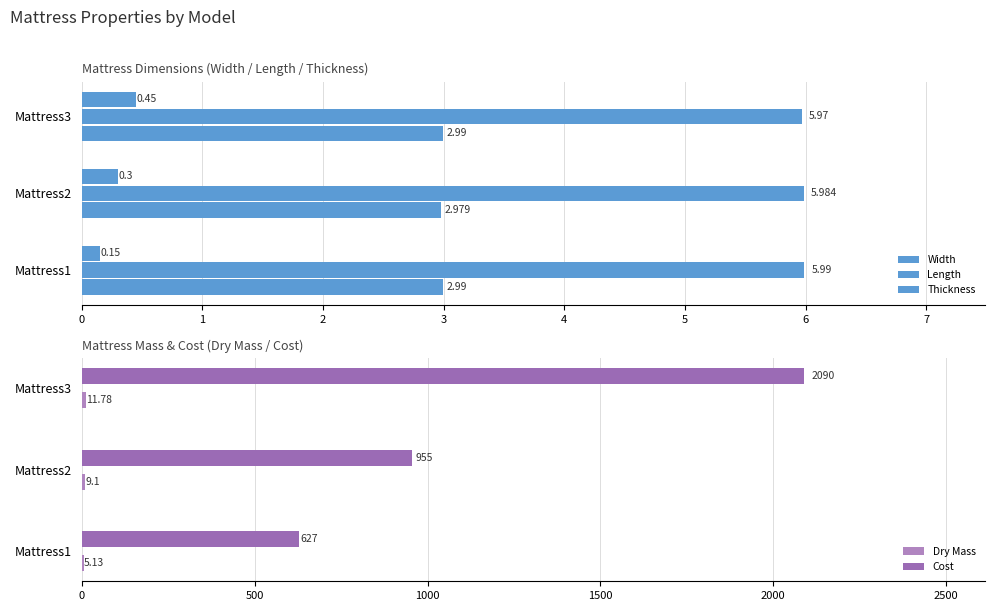

The Thickness series shows 0.1 at Mattress1. True or false?

False